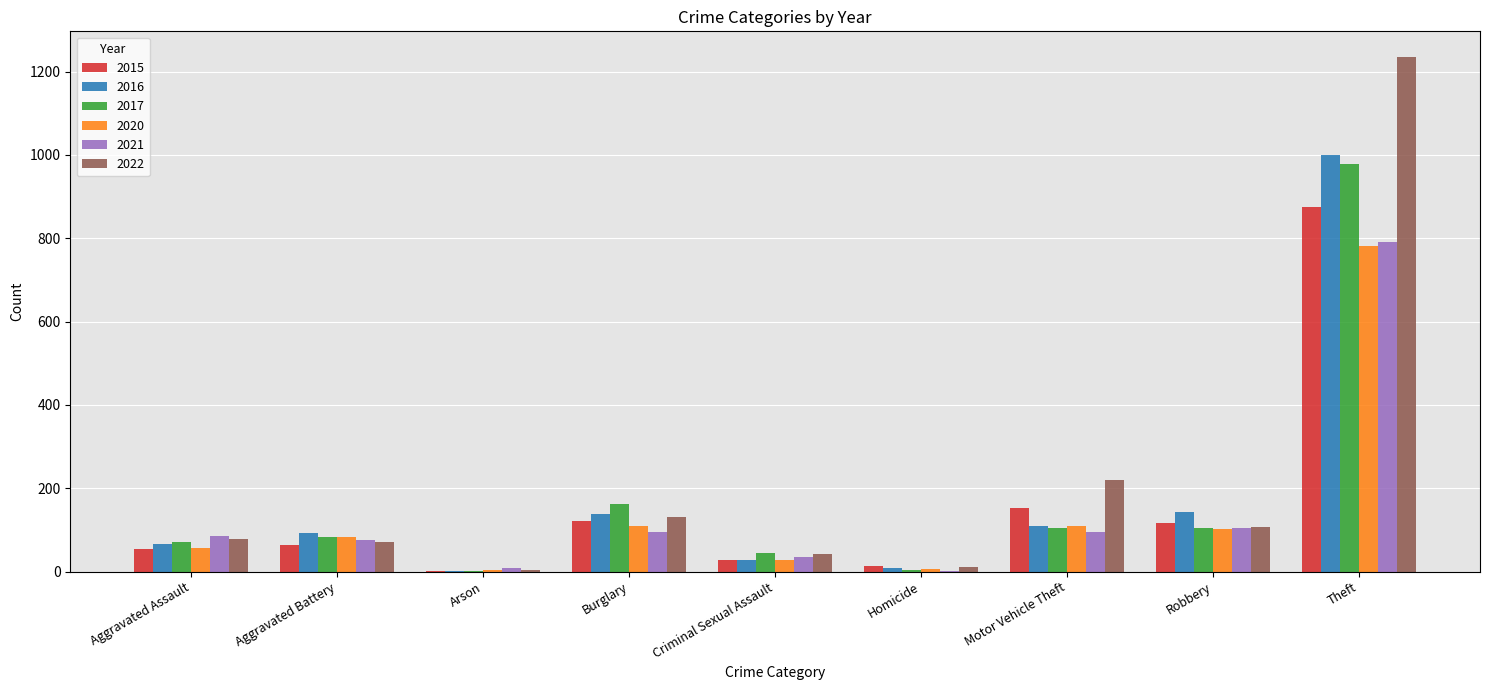

What is the sum of all 2017 values?

1555